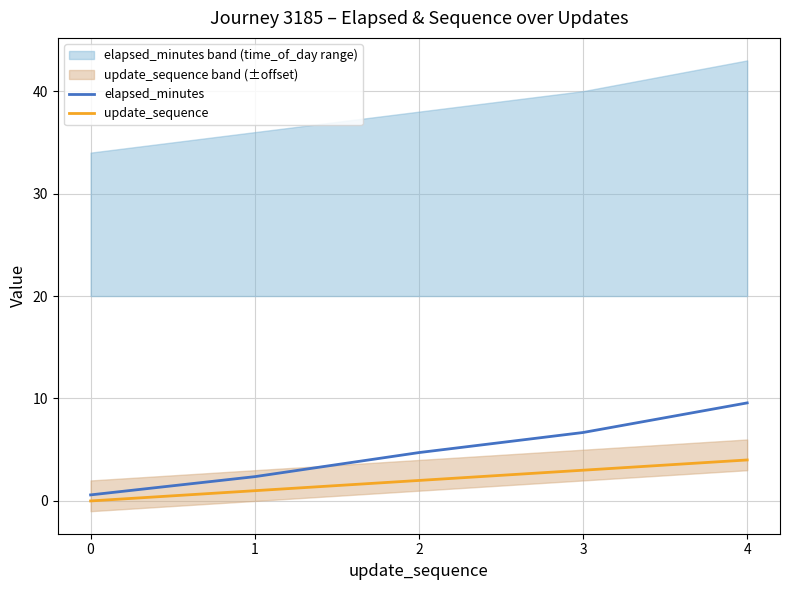

How many values in the elapsed_minutes series exceed 4?

3